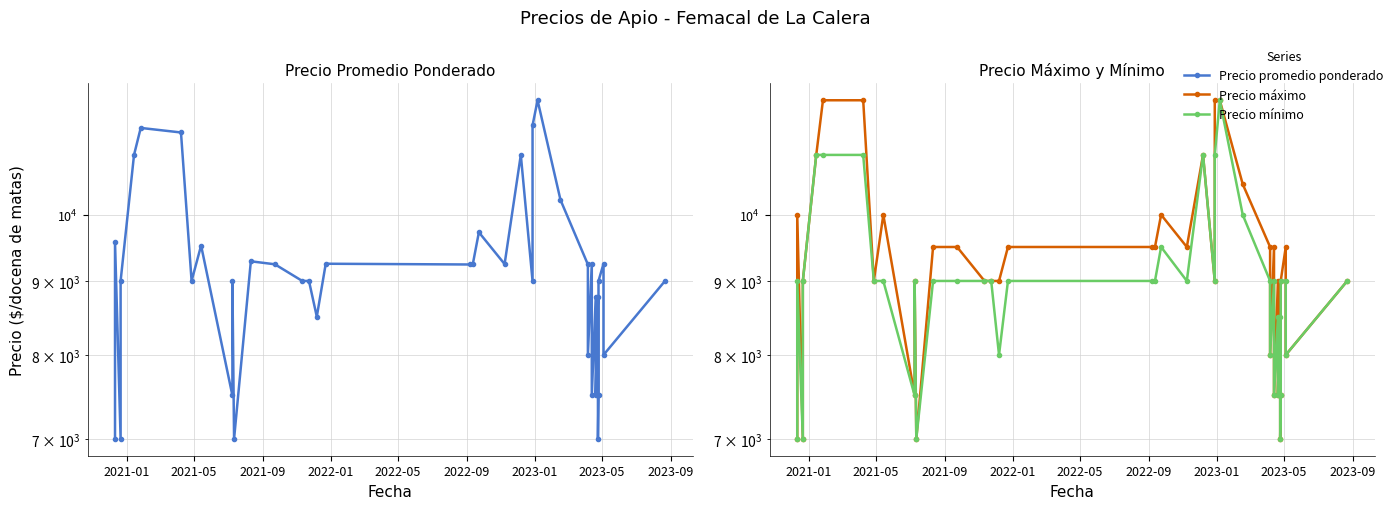

Which series has the largest total across all categories?

Precio máximo